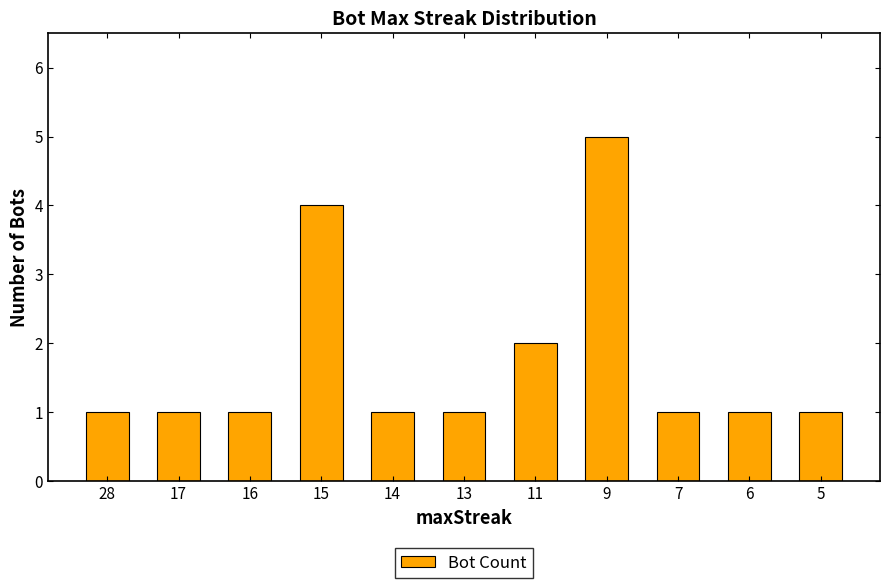

What is the difference between the maximum and minimum values?

4